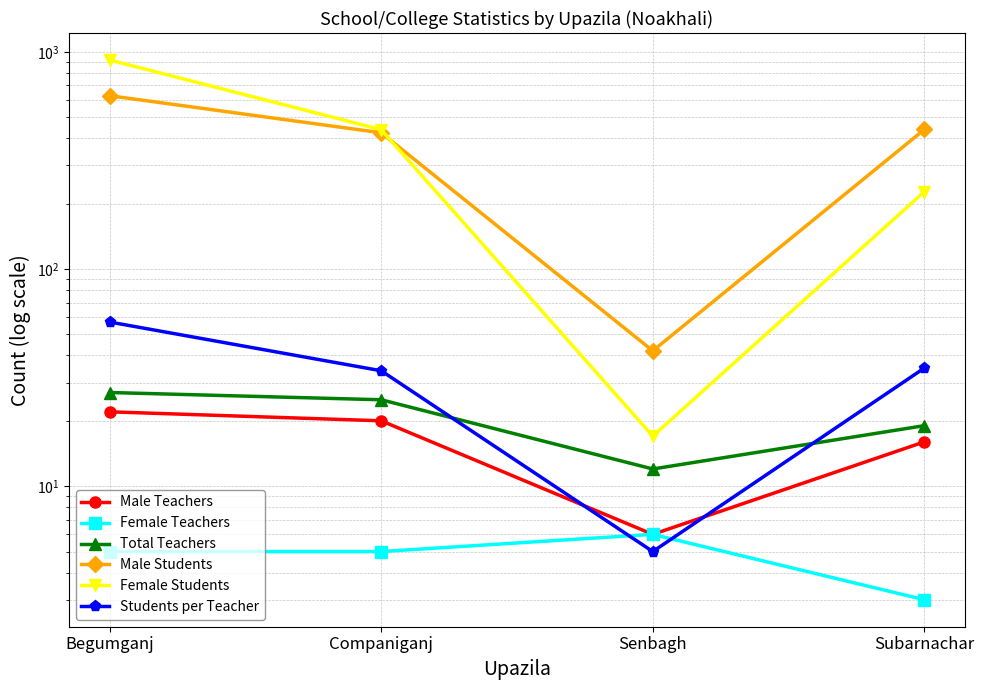

How many Female Students values are between 227 and 917?

3